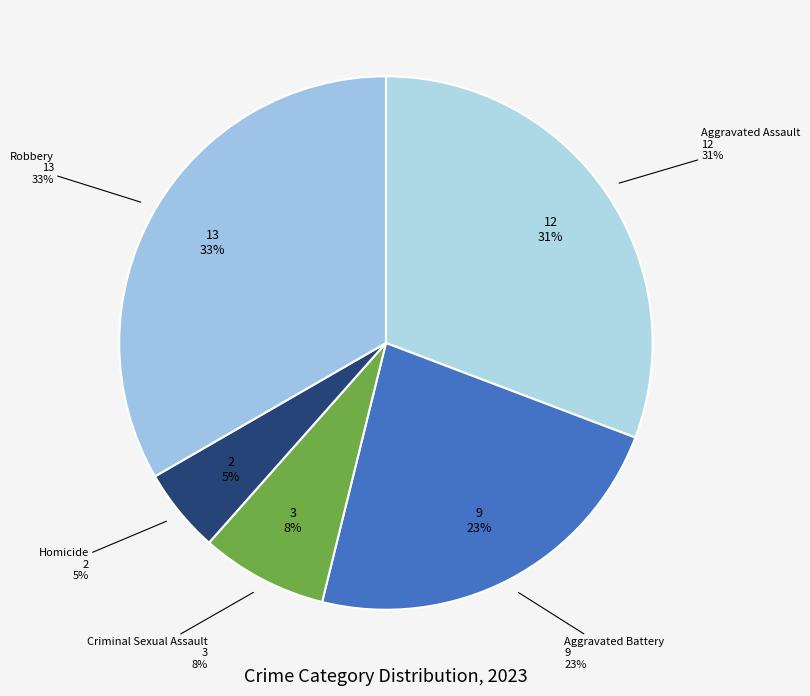

Is there any slice that represents more than half of the pie?

No